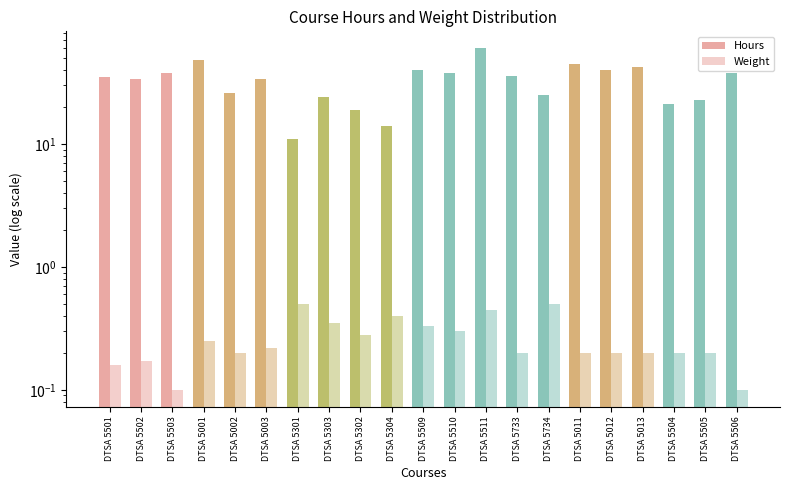

Is the value of Weight at DTSA 5003 greater than the value of Hours at DTSA 5302?

No